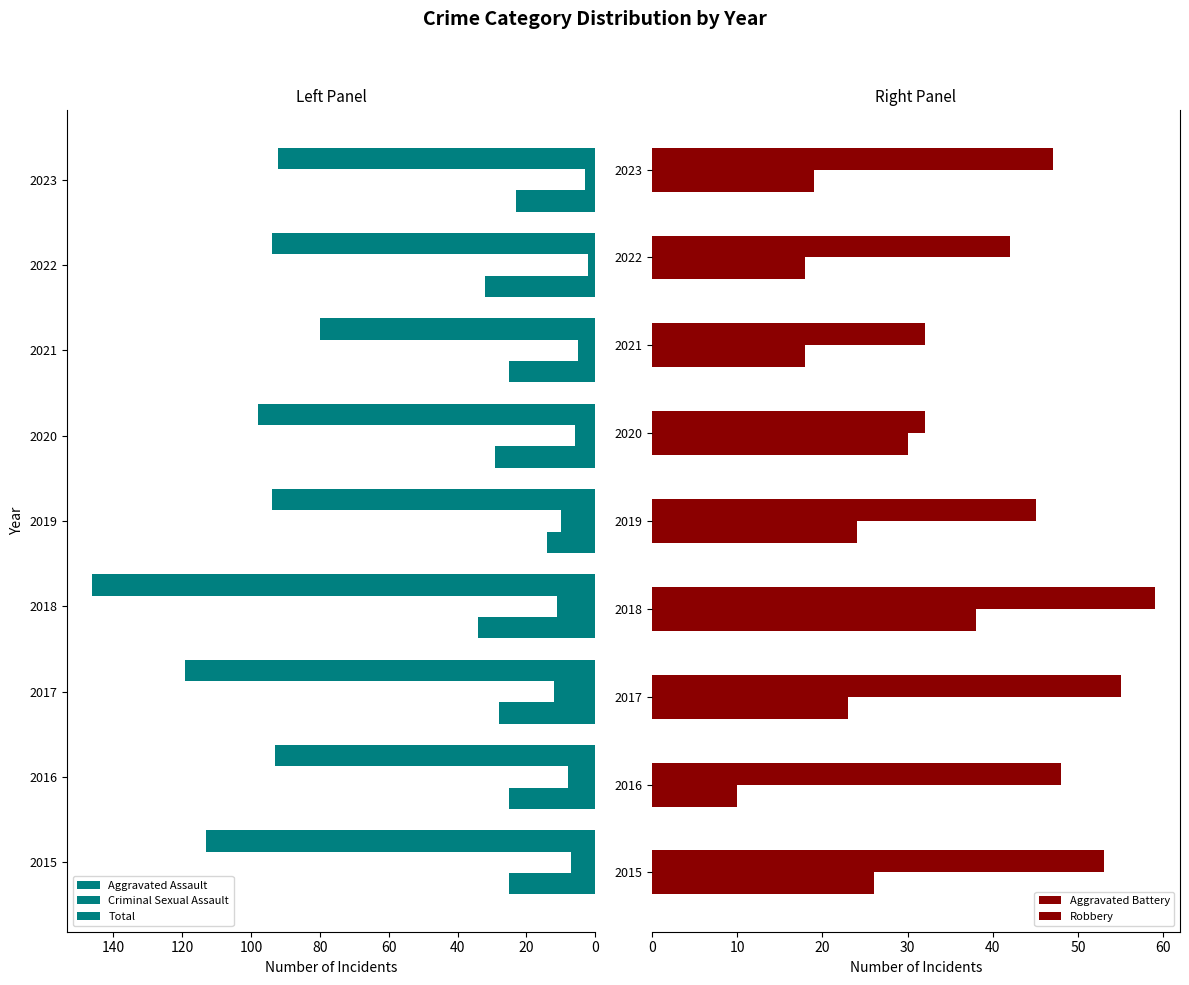

What is the sum of all Criminal Sexual Assault values?

64